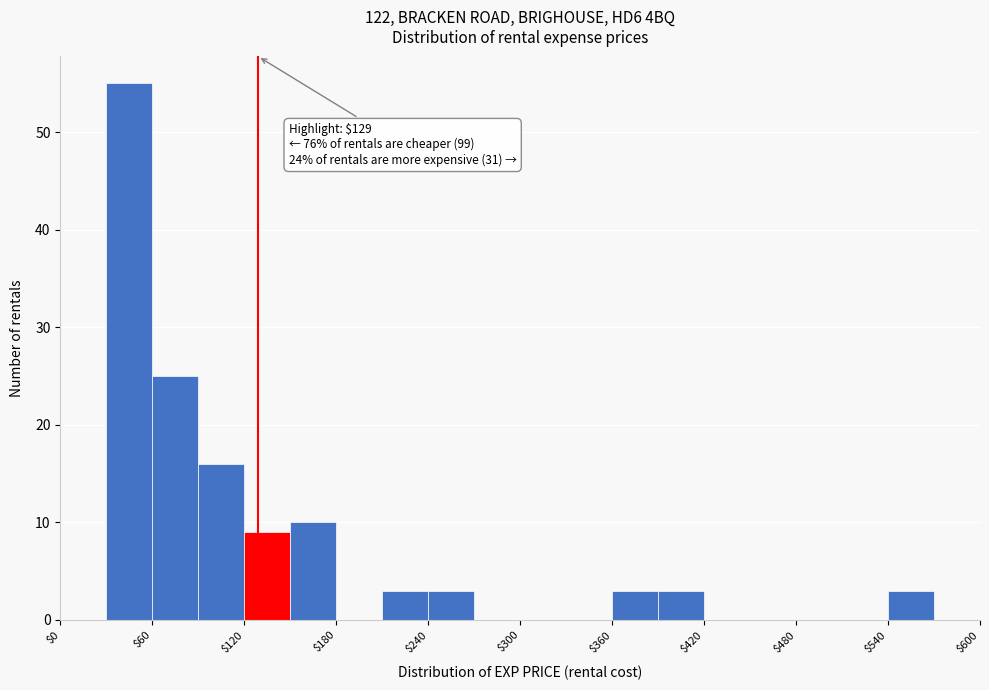

Read against the x-axis, roughly where is the centre of the tallest bar?

50